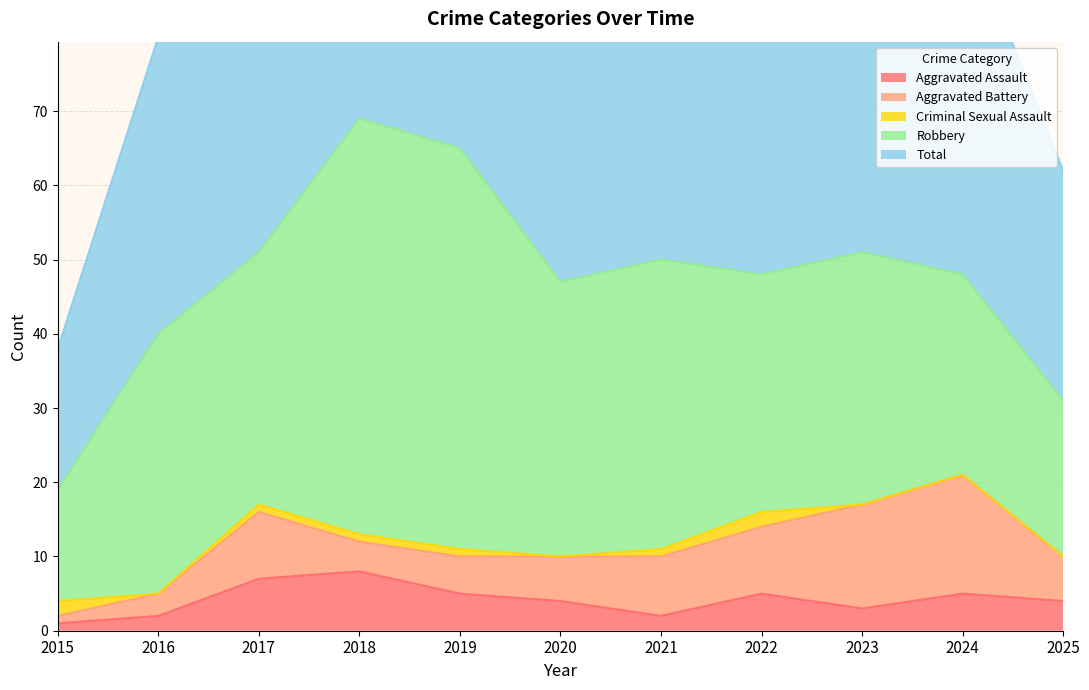

What is the total value across all series at 2019?

130